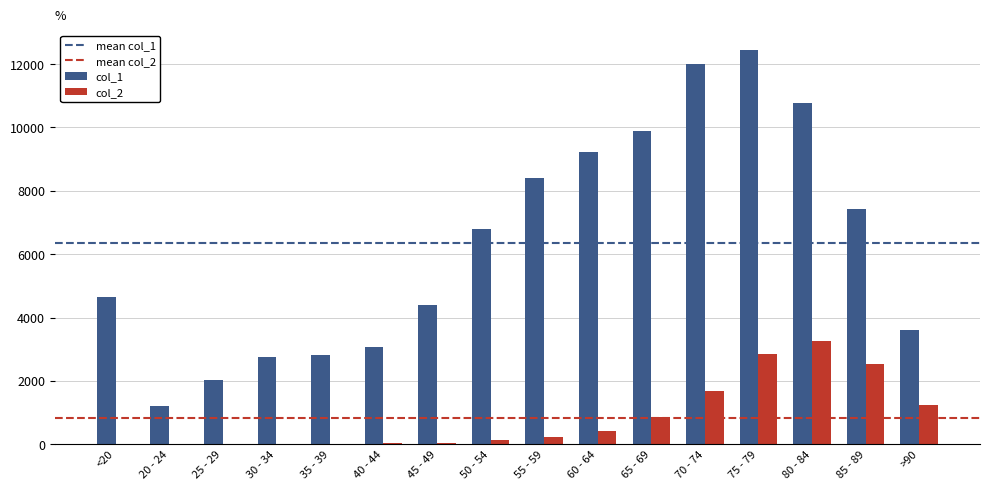

Which series has the largest total across all categories?

col_1